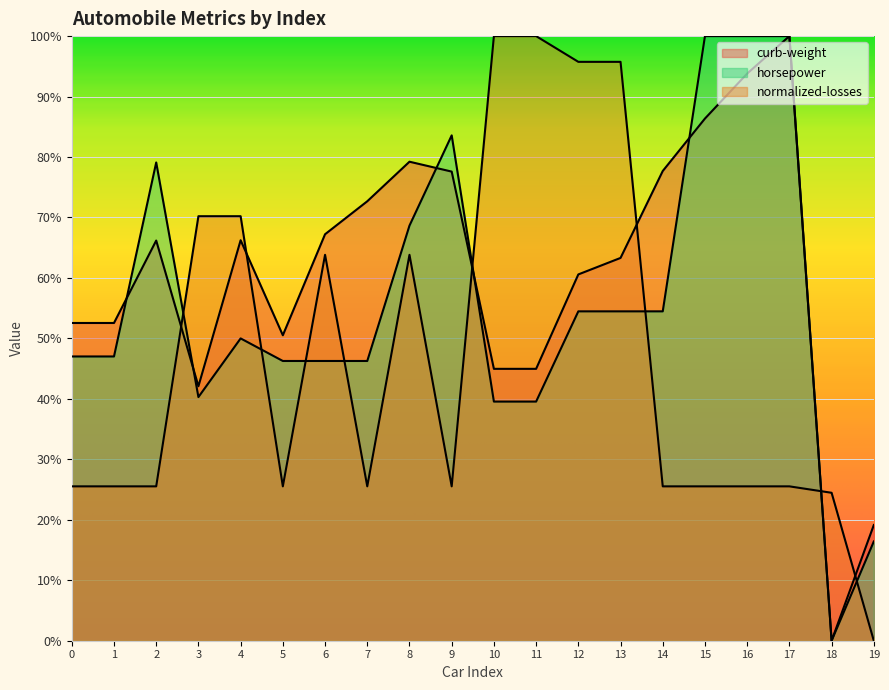

Between 5 and 18, which series saw the biggest shift?

curb-weight